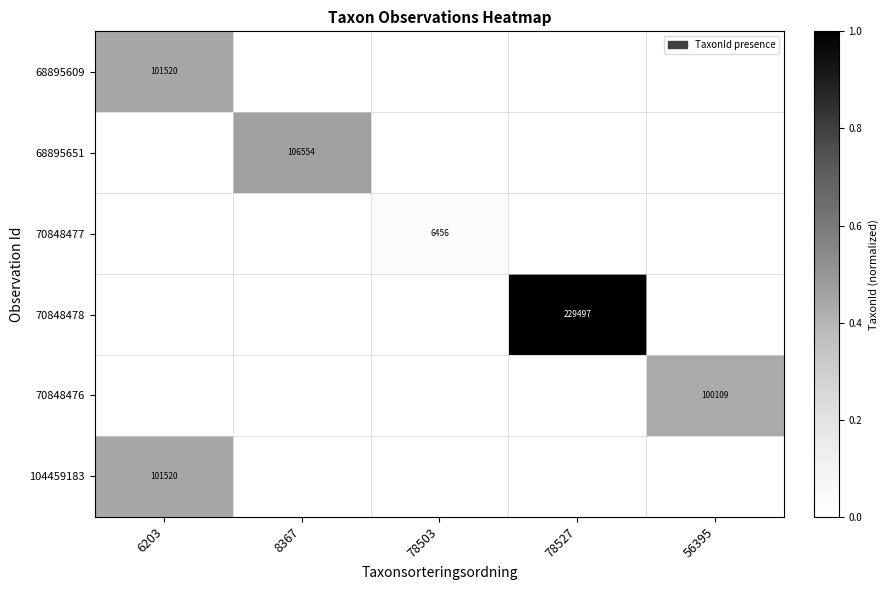

The value of 104459183 at 6203 is 69976. True or false?

False